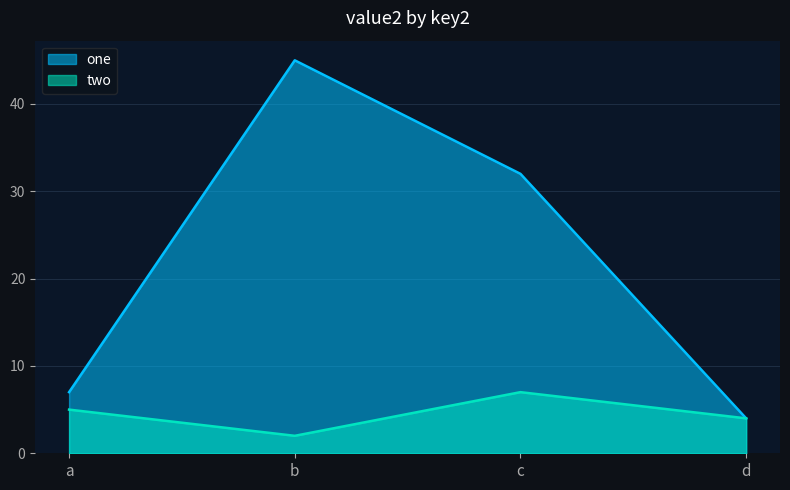

True or false: one and two cross at least once.

False